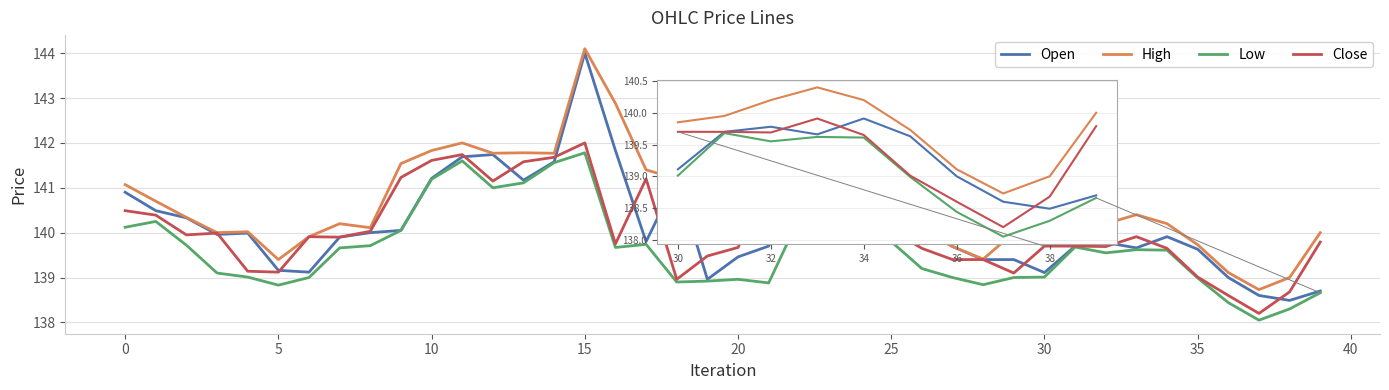

In High, how many points are lower than both neighbors (excluding endpoints)?

9